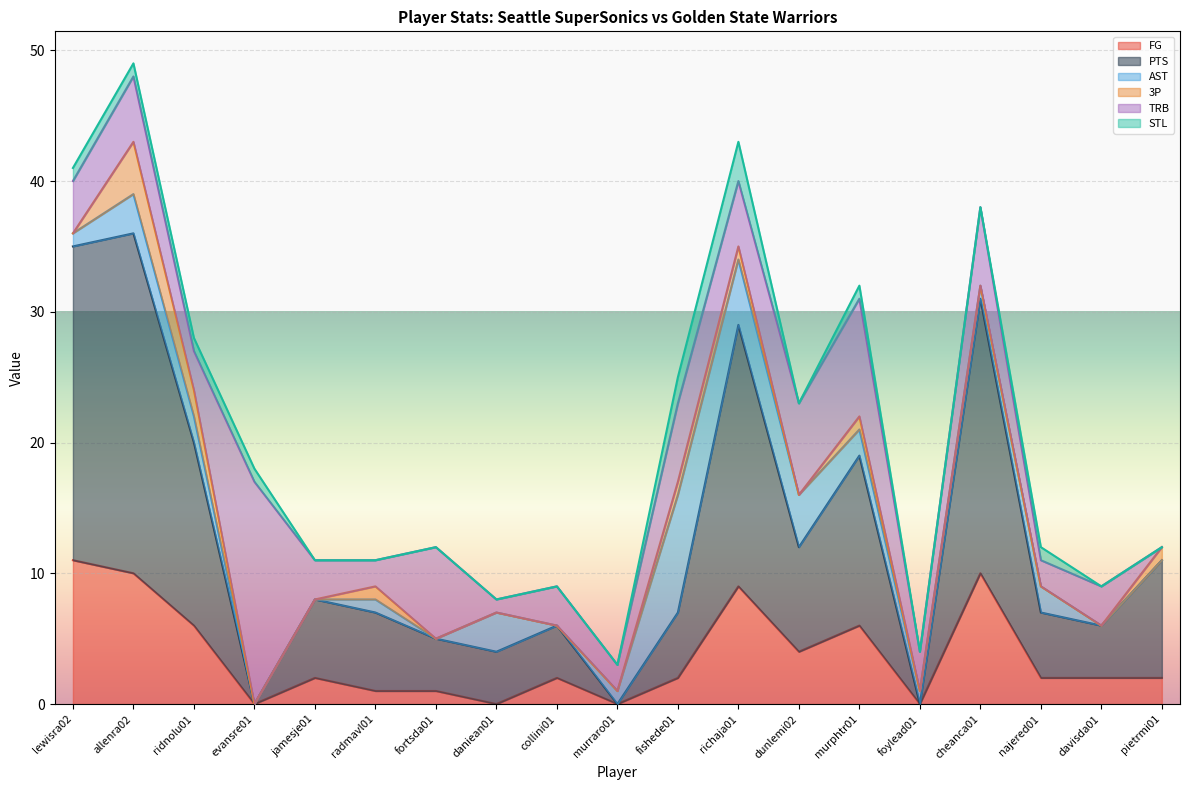

What position from the right is evansre01?

16